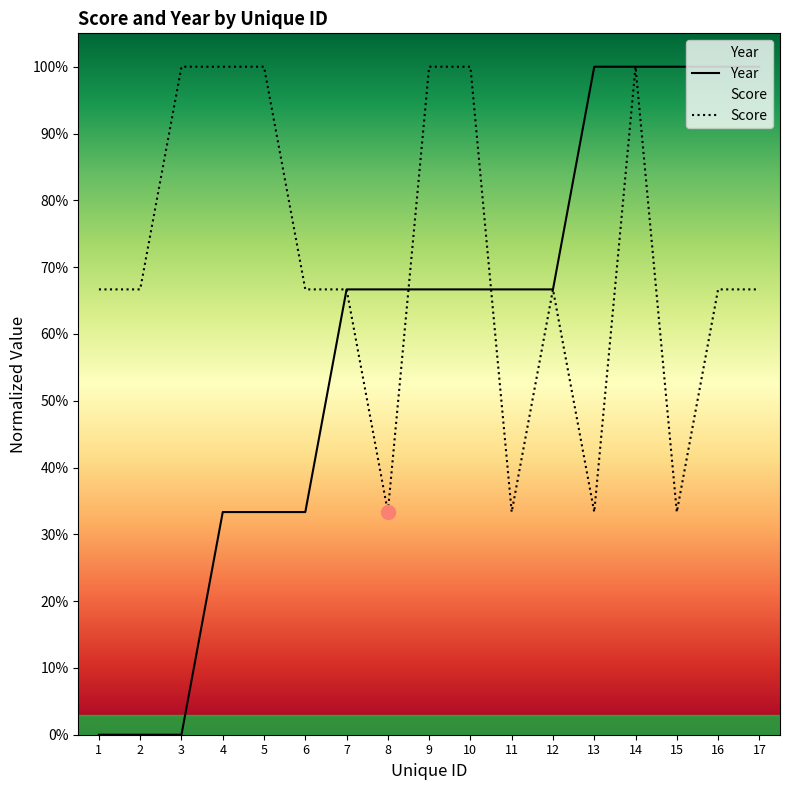

Where do Score and Year first cross each other?

8 and 9